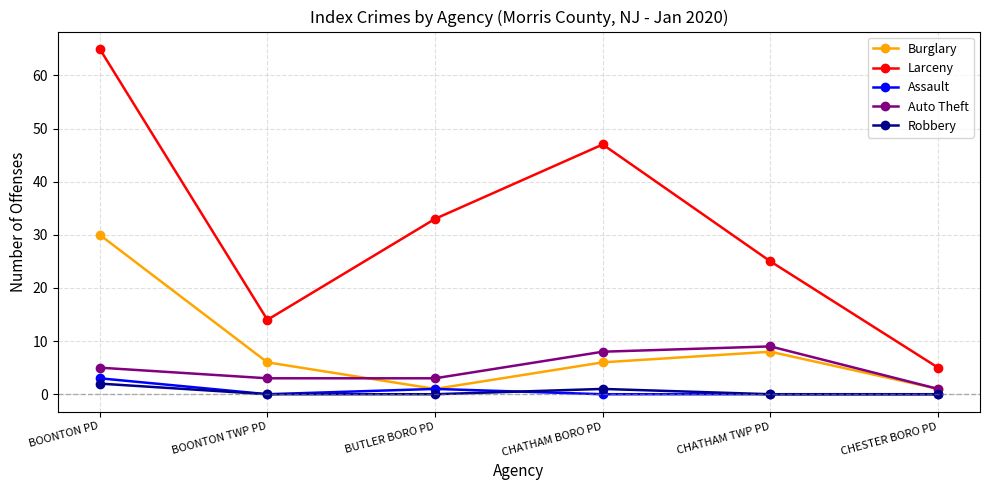

True or false: Burglary and Robbery cross at least once.

False